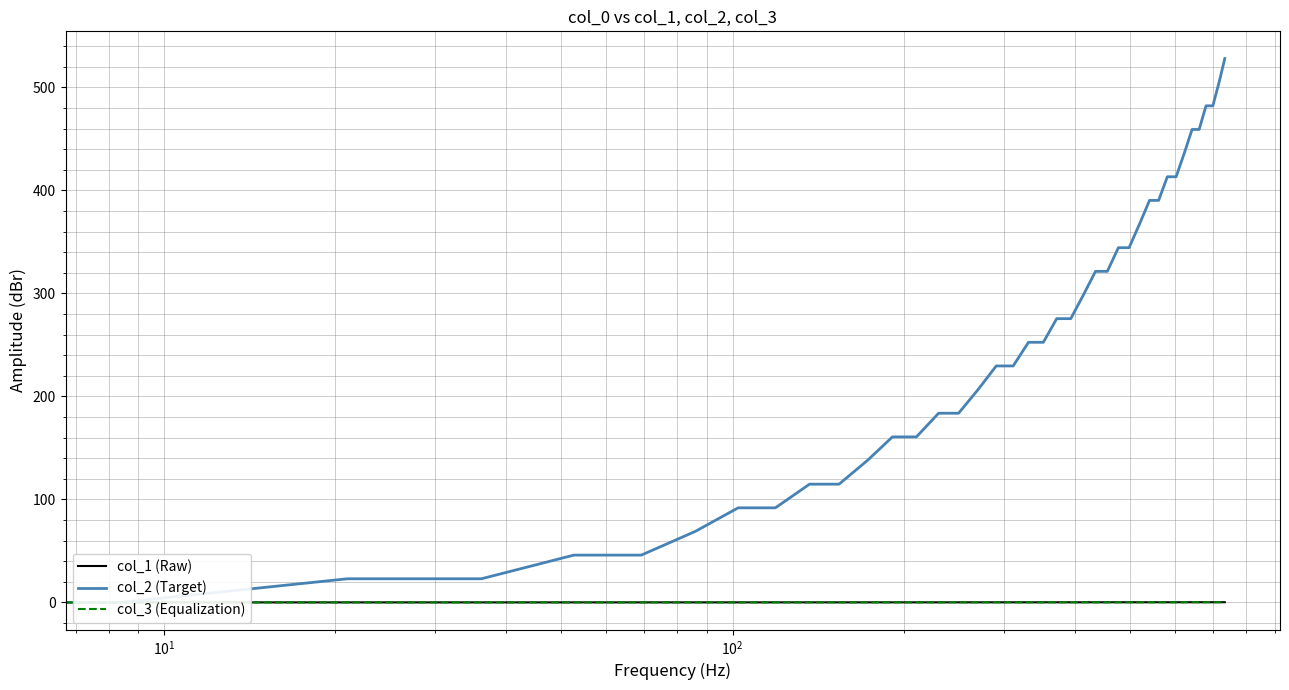

True or false: col_3 (Equalization) and col_2 (Target) cross at least once.

False